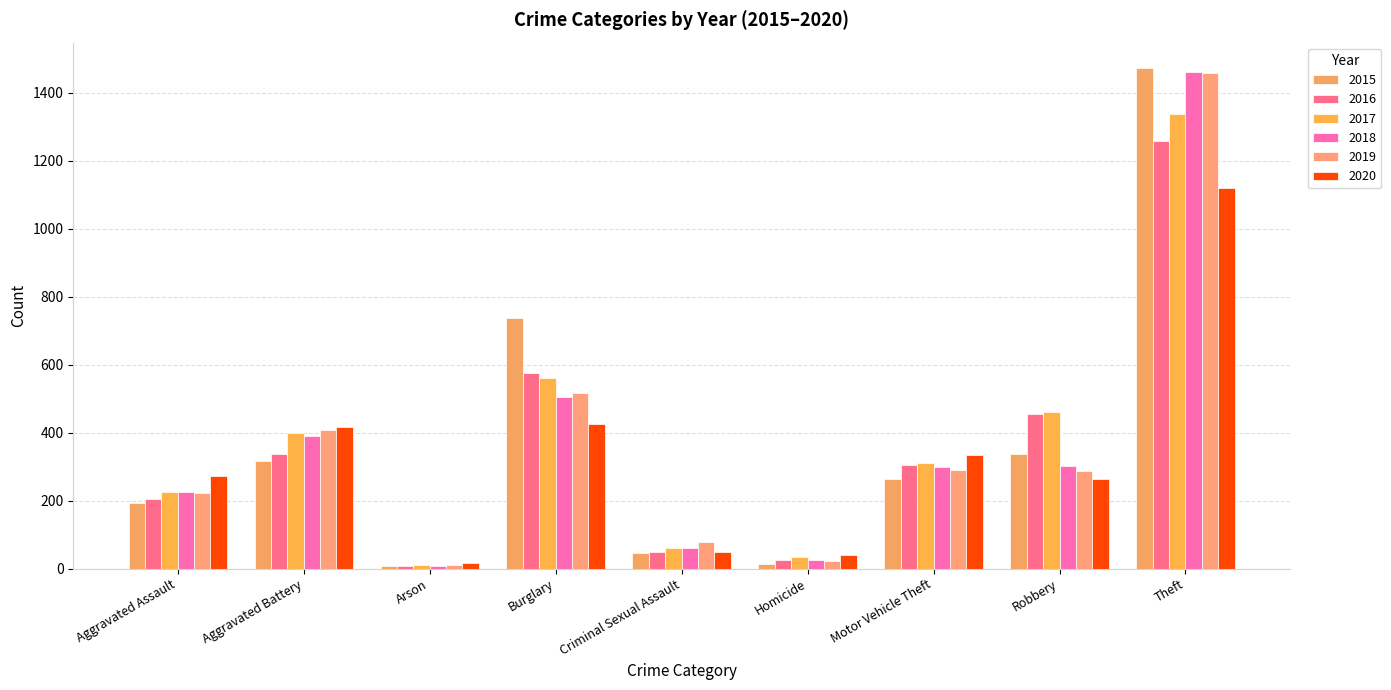

What is the value of the 2015 bar at the 8th from the left?

337